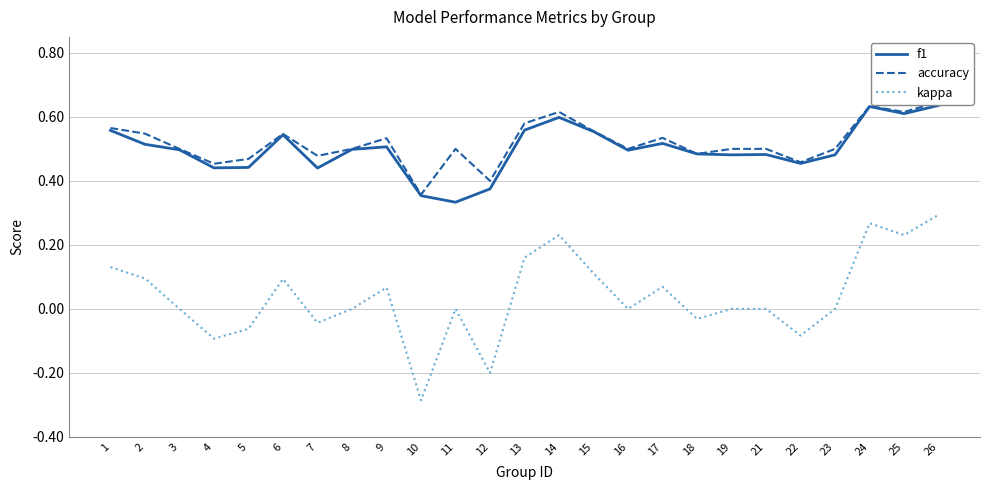

At which category does accuracy reach its first local peak?

6